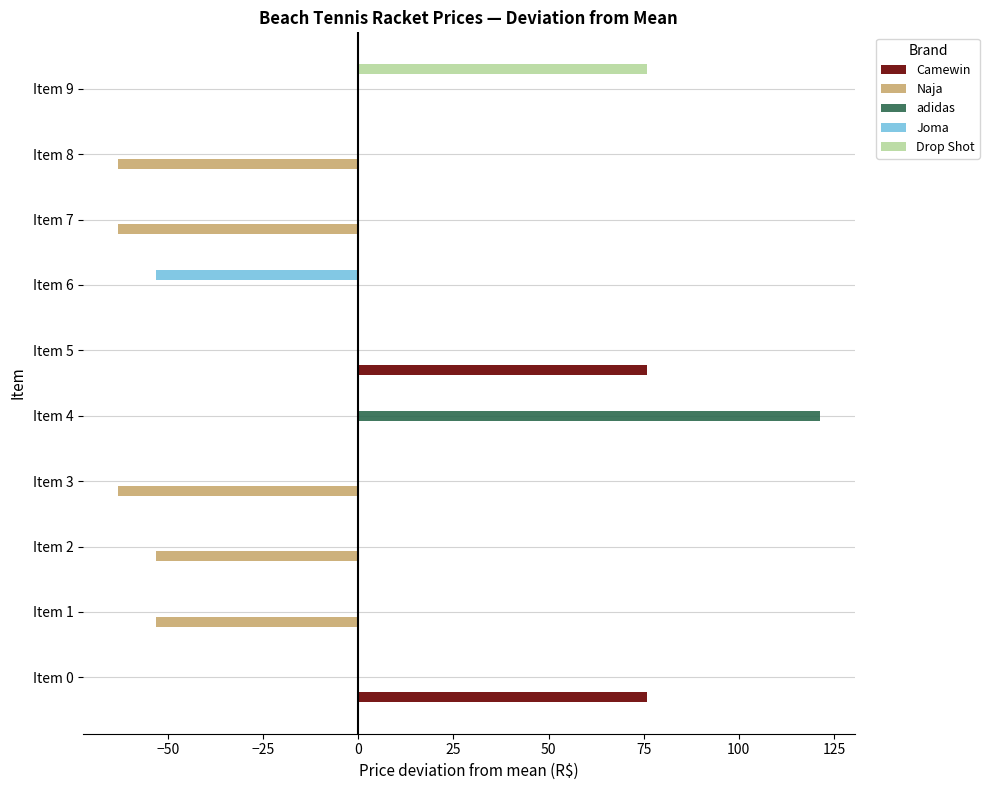

Which series changed the most between Item 3 and Item 5?

Camewin